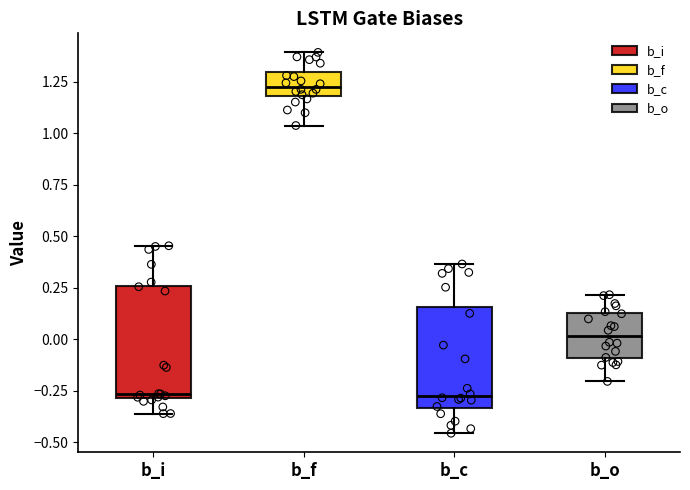

Reading left to right, transcribe this box plot: for each box, give where its median line is, the range the box spans, and where its two whiskers end, as read against the y-axis. The values are not printed on the chart, so give them approximately, as read against the axis.

b_i: median -0.25, box -0.30 to 0.25, whiskers -0.35 to 0.45
b_f: median 1.25, box 1.20 to 1.30, whiskers 1.05 to 1.40
b_c: median -0.25, box -0.35 to 0.15, whiskers -0.45 to 0.35
b_o: median 0.00, box -0.10 to 0.15, whiskers -0.20 to 0.20